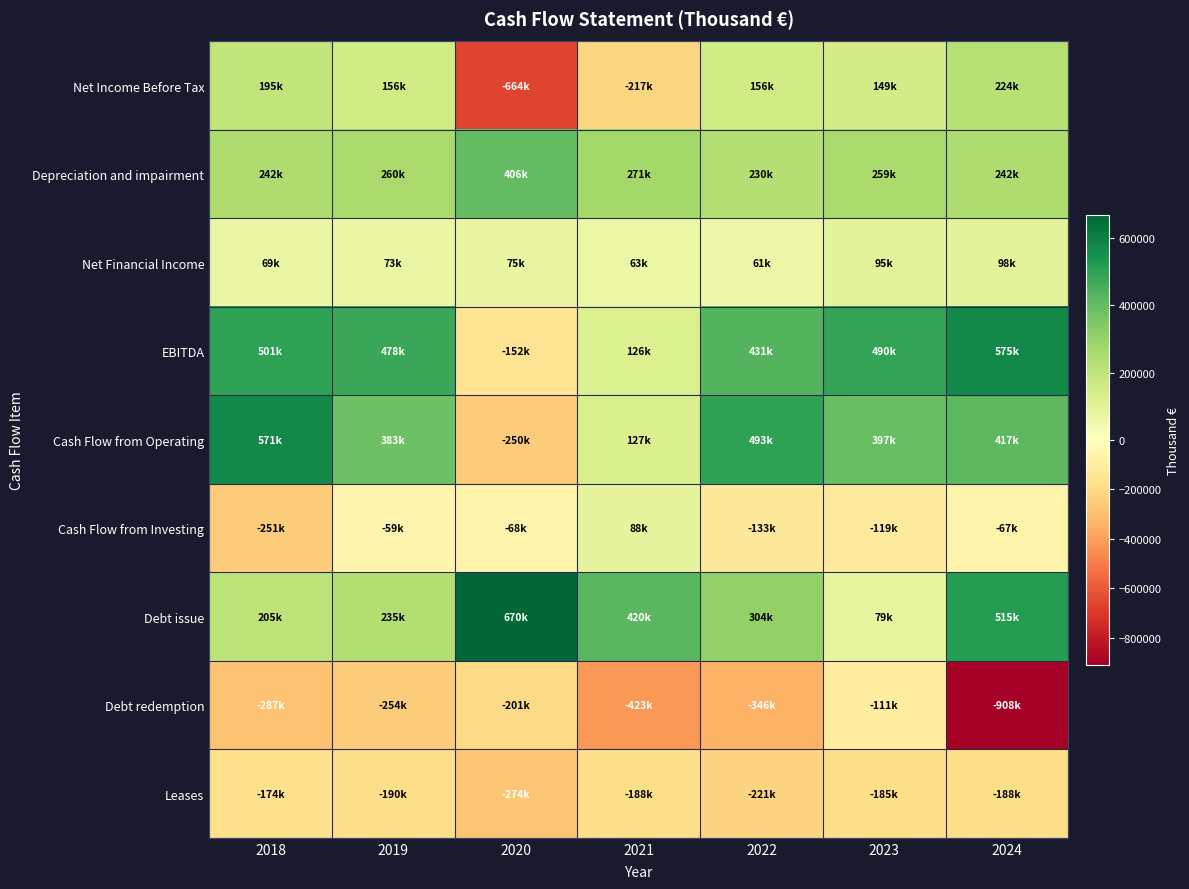

Which series has the largest total across all categories?

EBITDA